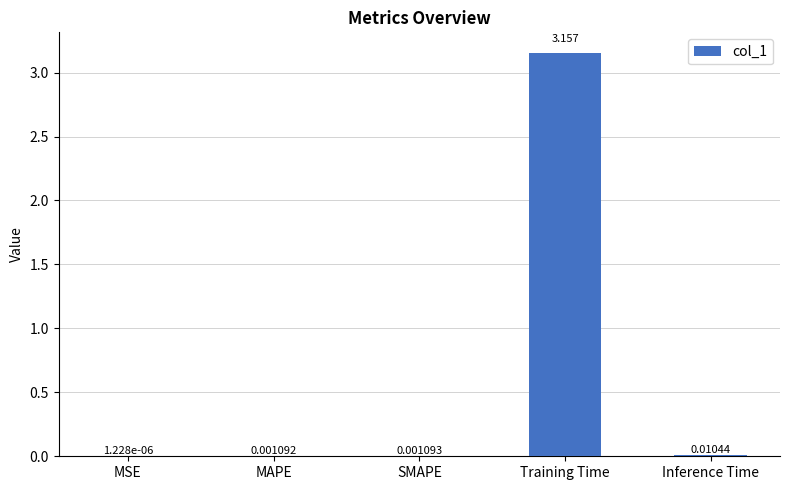

Which category has the highest value across all series?

Training Time